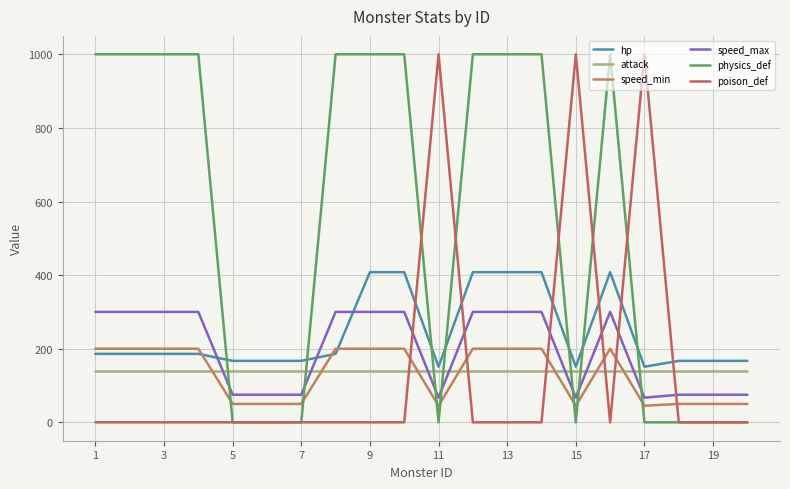

List the series in order of their peak value, highest first.

physics_def, poison_def, hp, speed_max, speed_min, attack